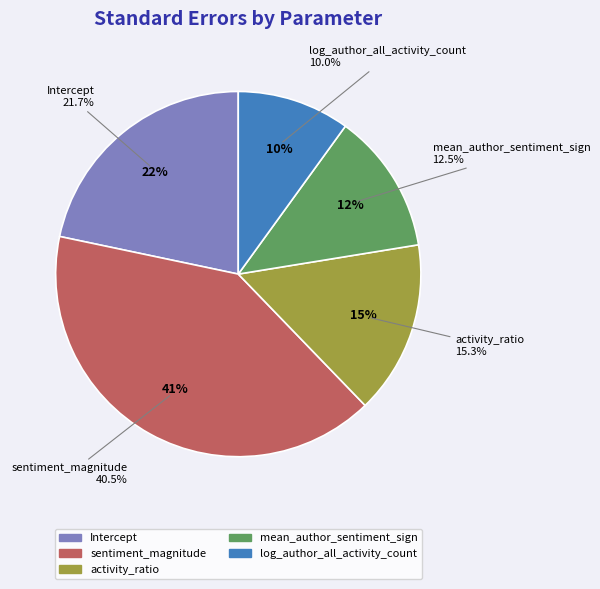

How much of the chart is everything except mean_author_sentiment_sign?

87.5%